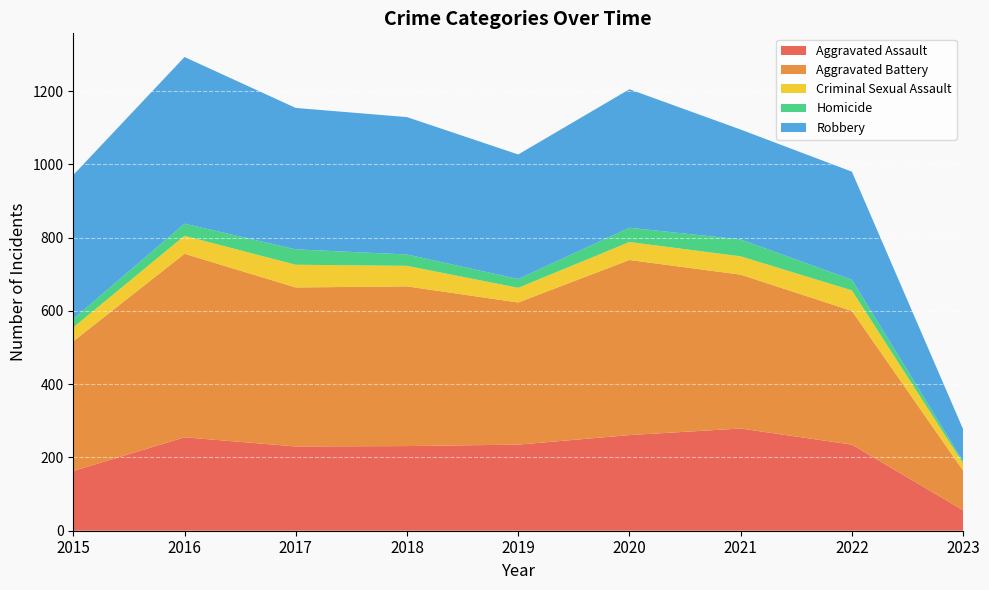

Reading left to right, list all the values displayed in this chart.

Aggravated Assault: 163	255	230	231	235	261	279	235	56
Aggravated Battery: 354	501	434	436	388	478	420	365	108
Criminal Sexual Assault: 38	49	62	56	40	49	50	56	20
Homicide: 23	33	42	31	24	39	46	29	5
Robbery: 393	455	386	375	340	378	300	295	88